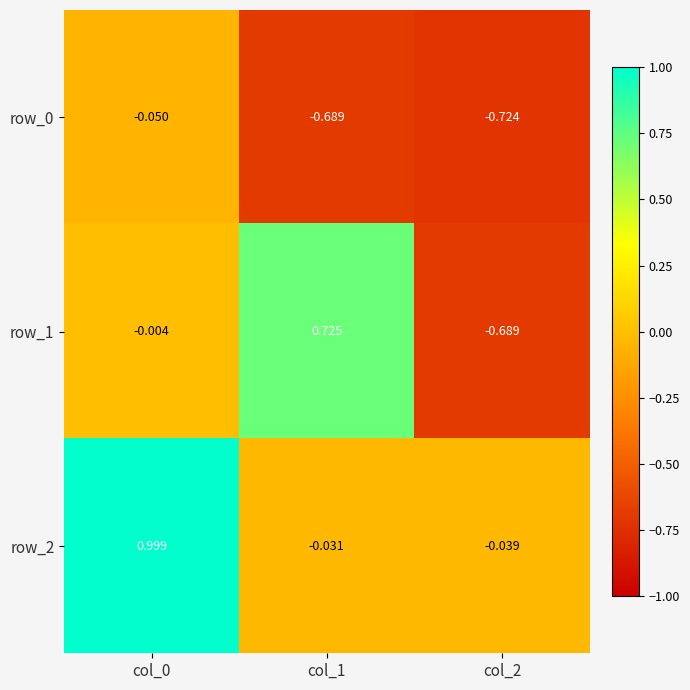

Which series has the largest range (max minus min)?

row_1